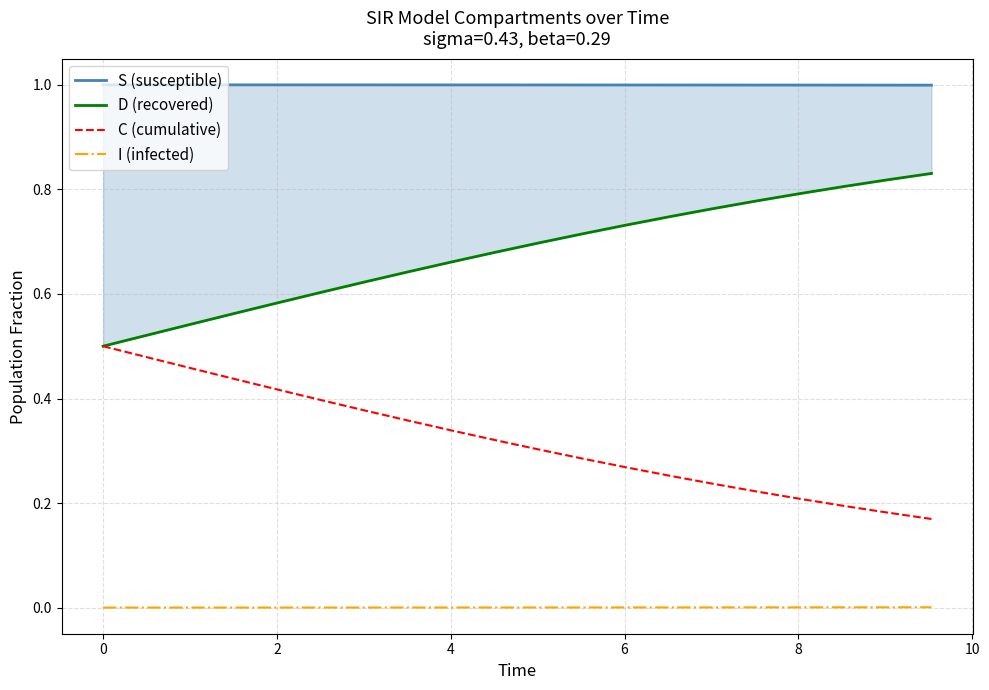

True or false: I (infected) and C (cumulative) intersect in this chart.

False